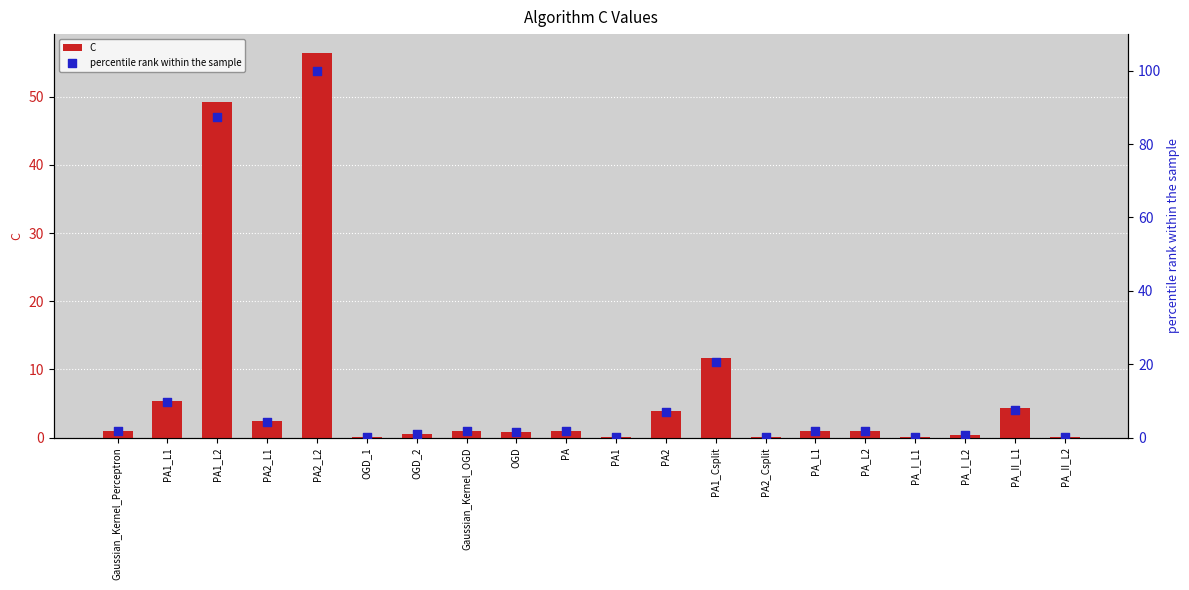

Which series has the largest Y range (max minus min)?

percentile rank within the sample